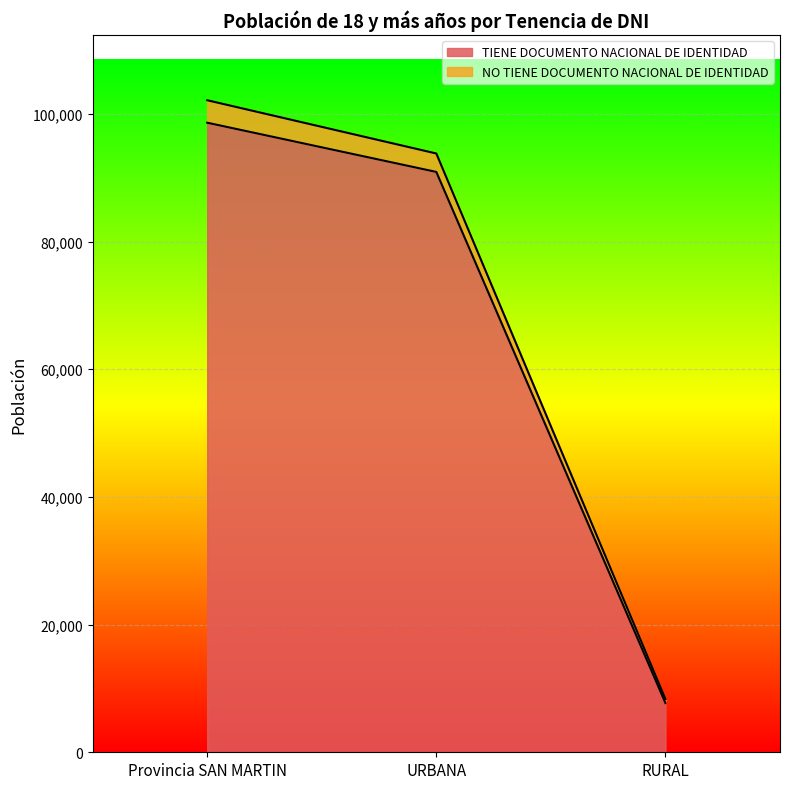

What is the label of the 3rd point from the right?

Provincia SAN MARTIN